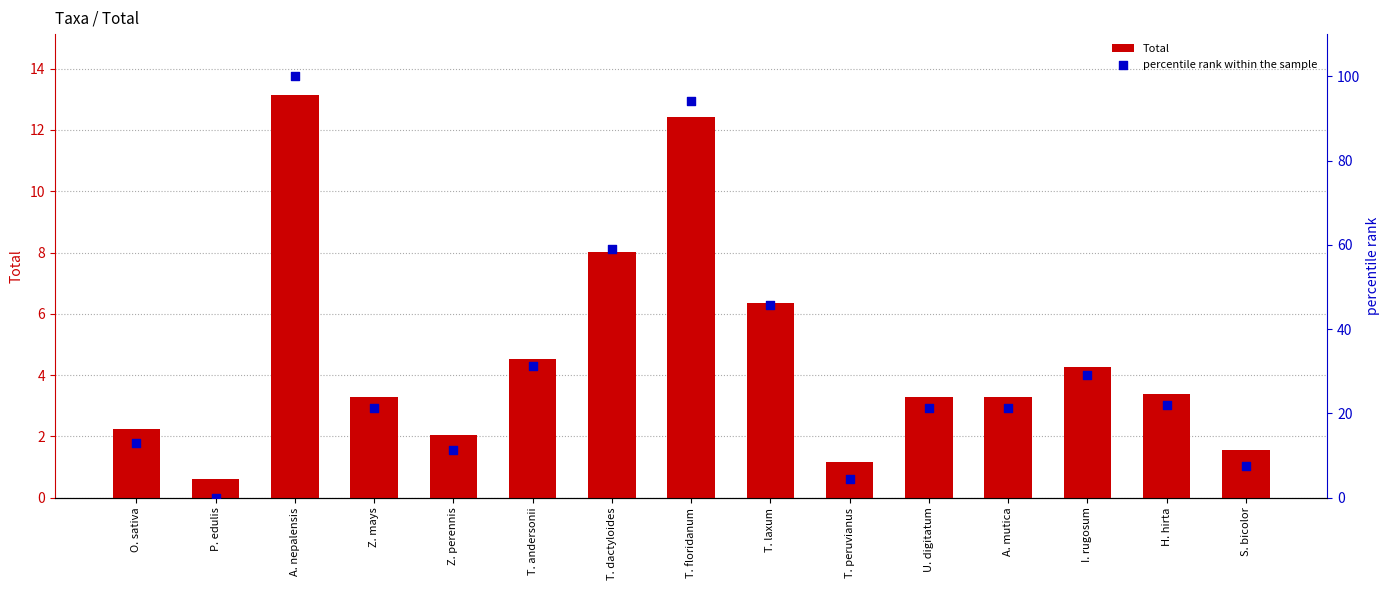

Which series has the widest spread of Y values?

percentile rank within the sample